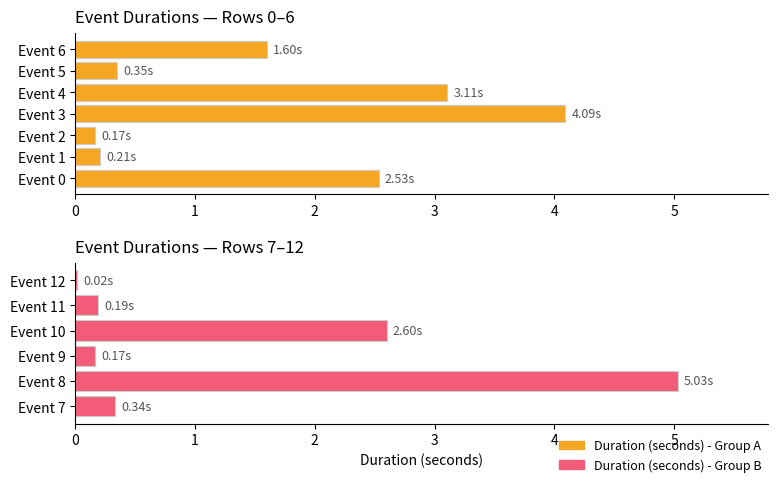

What is the difference between the maximum and minimum values?

5.0